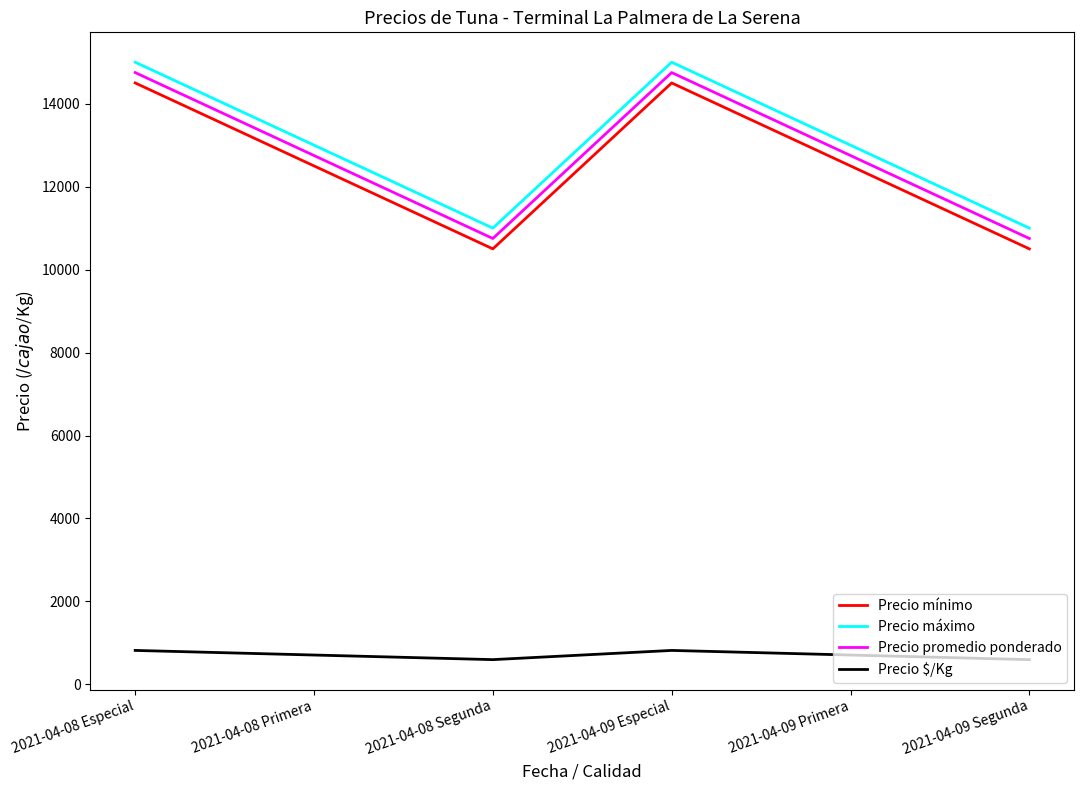

Is this an area chart (filled region under the line)?

No